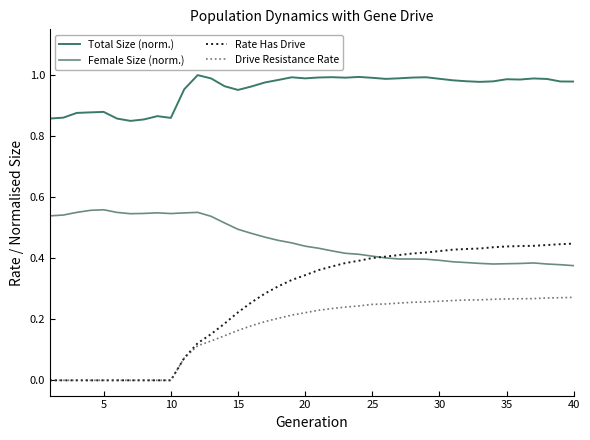

True or false: Drive Resistance Rate and Female Size (norm.) intersect in this chart.

False